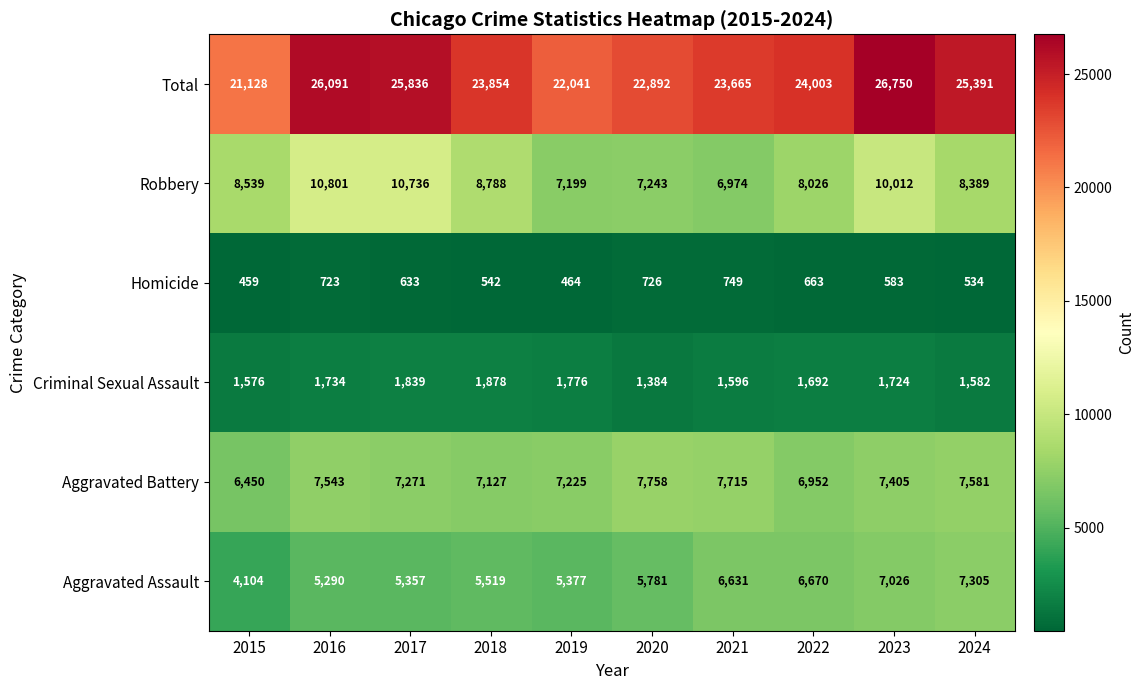

At how many categories does at least one series exceed 12313?

10